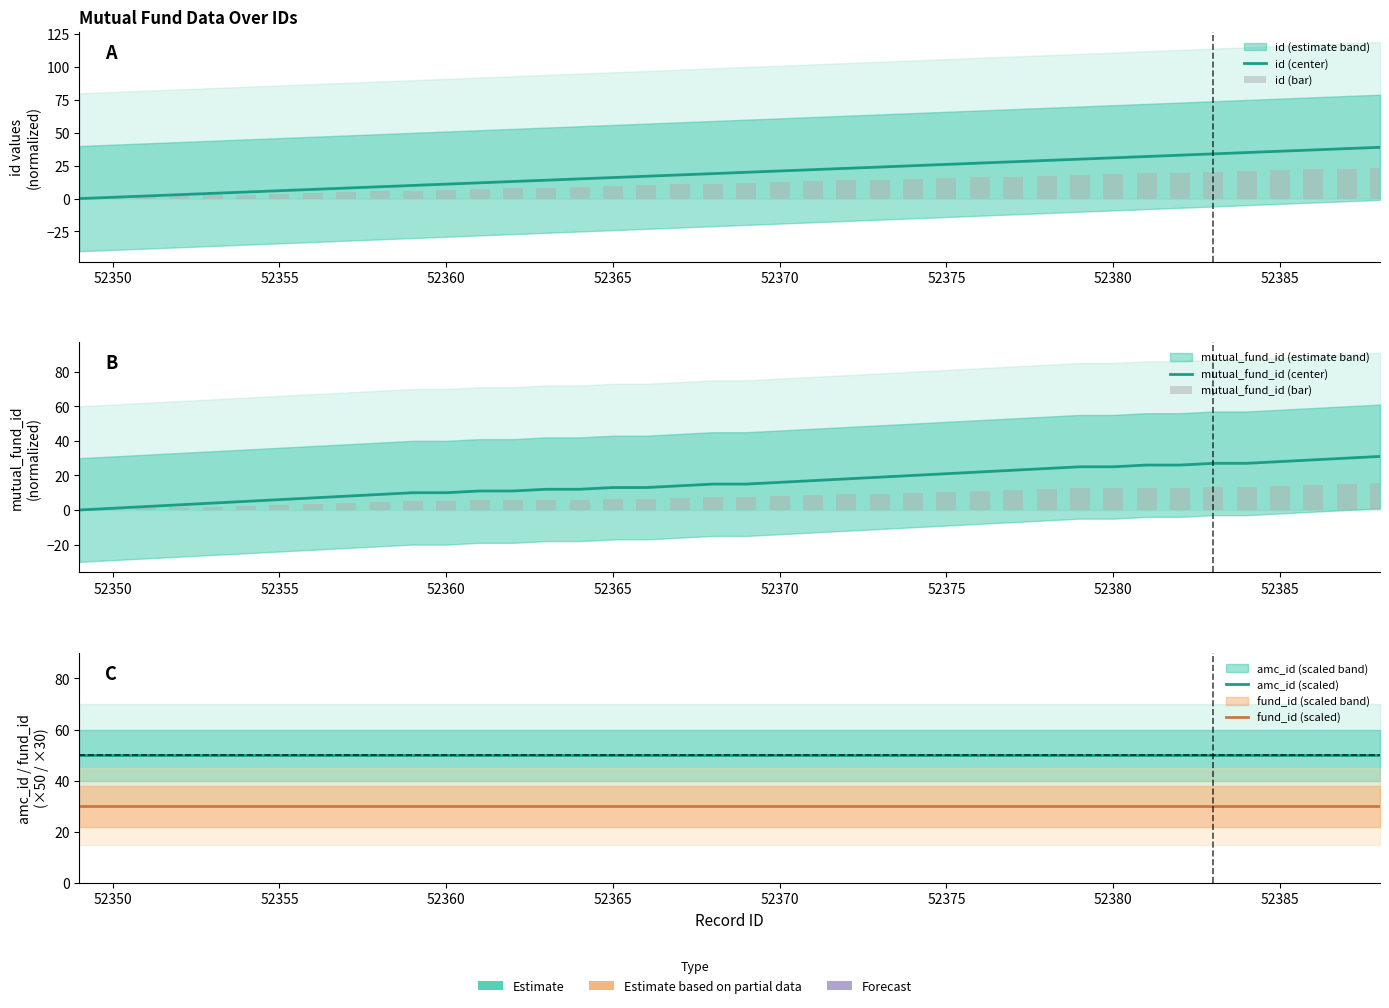

Is the value of mutual_fund_id (center) at 25 greater than the value of fund_id (scaled) at 24?

No